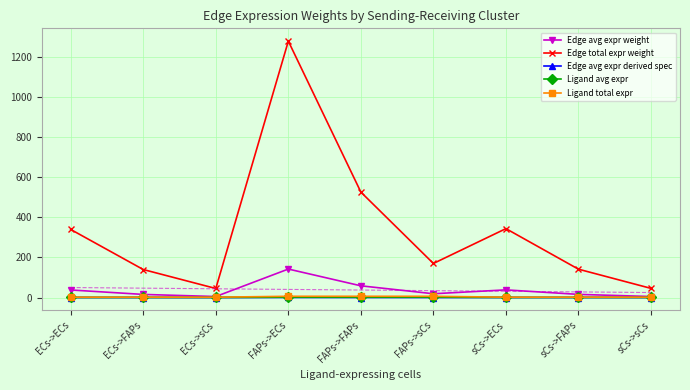

At which category is the sum across all series the highest?

FAPs->ECs